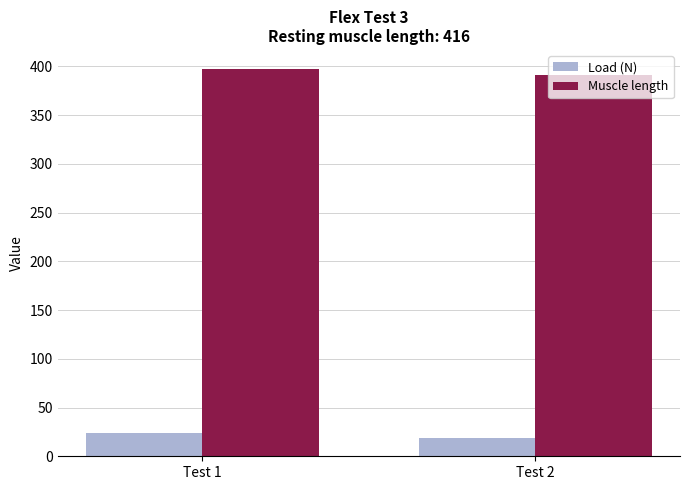

At which label does Load (N) reach its peak?

Test 1